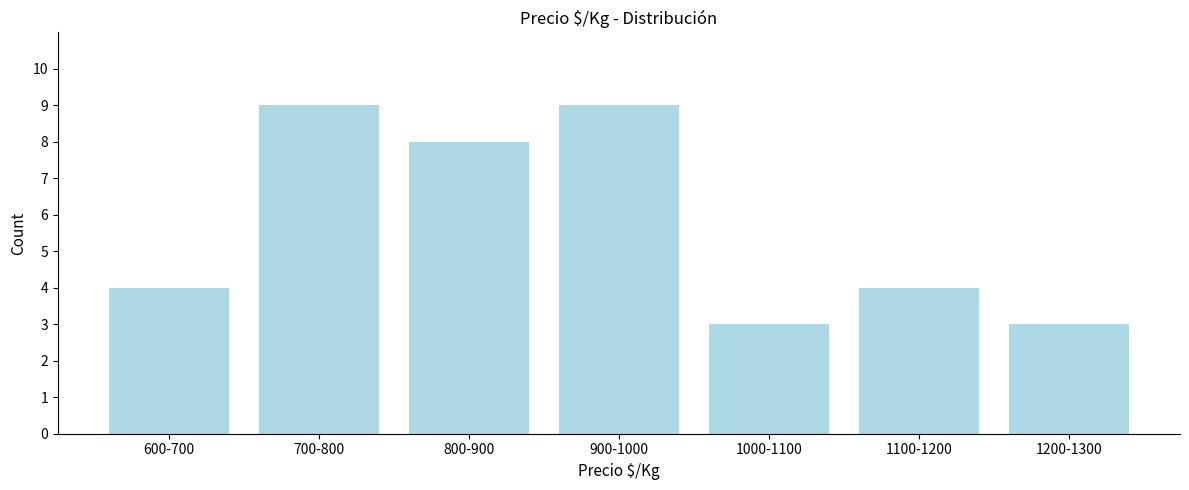

Reading left to right, list all the values displayed in this chart.

4	9	8	9	3	4	3